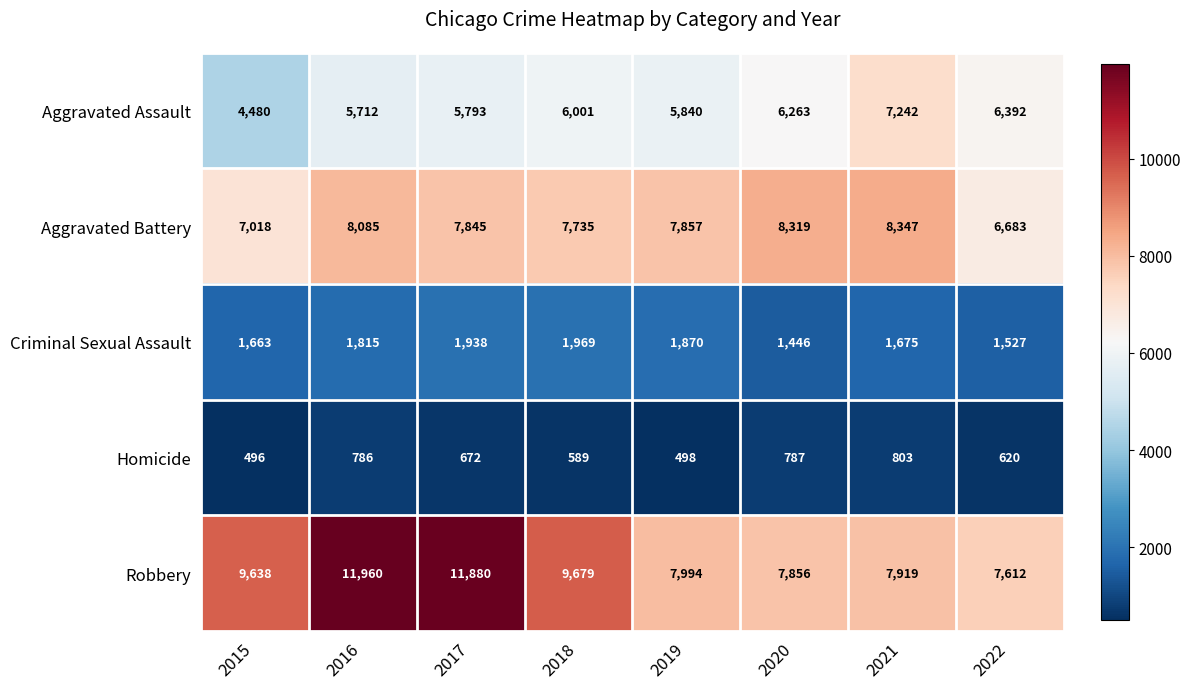

At which label is Criminal Sexual Assault closest to 1707?

2021